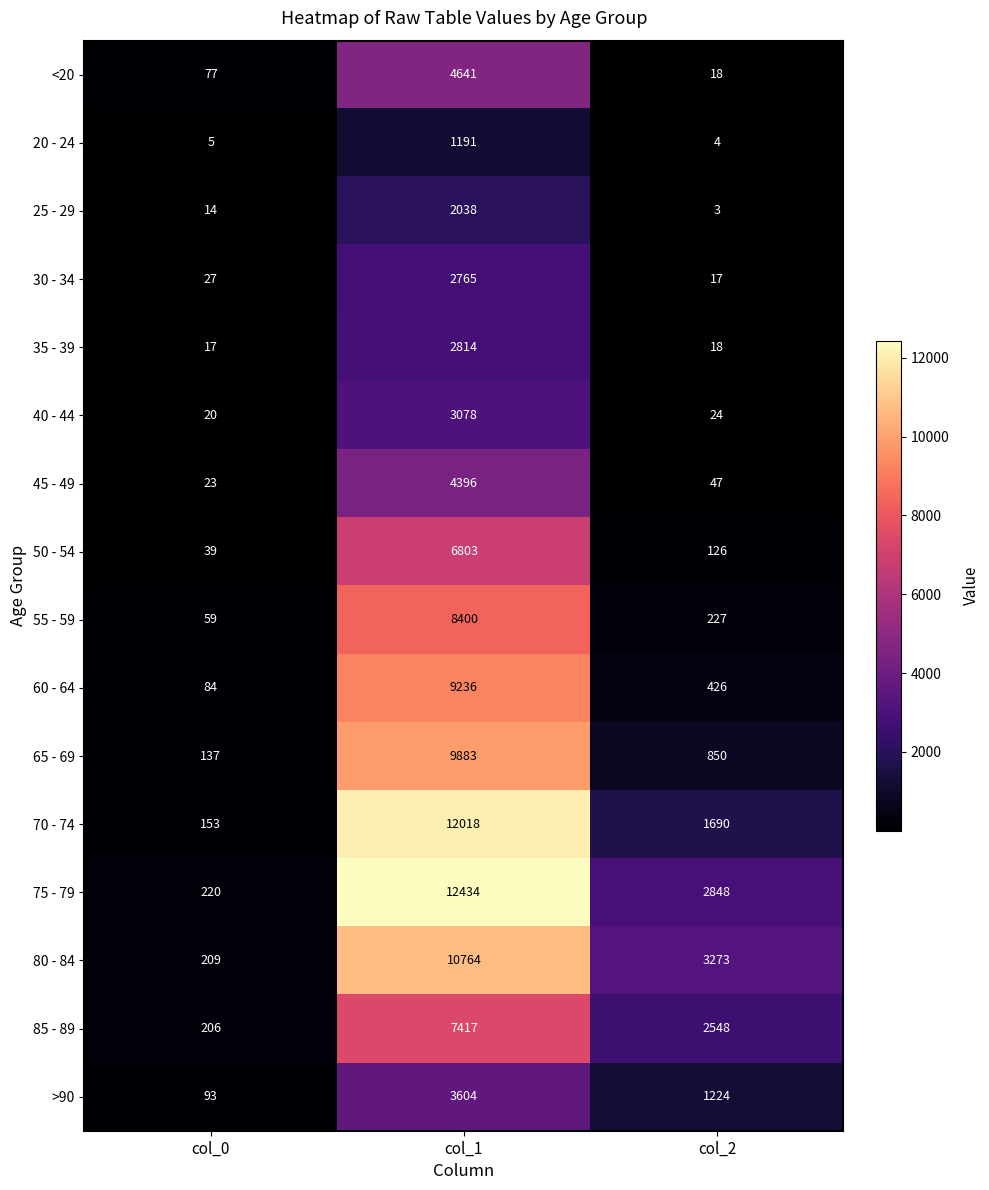

How many 75 - 79 values are between 220 and 12434?

3